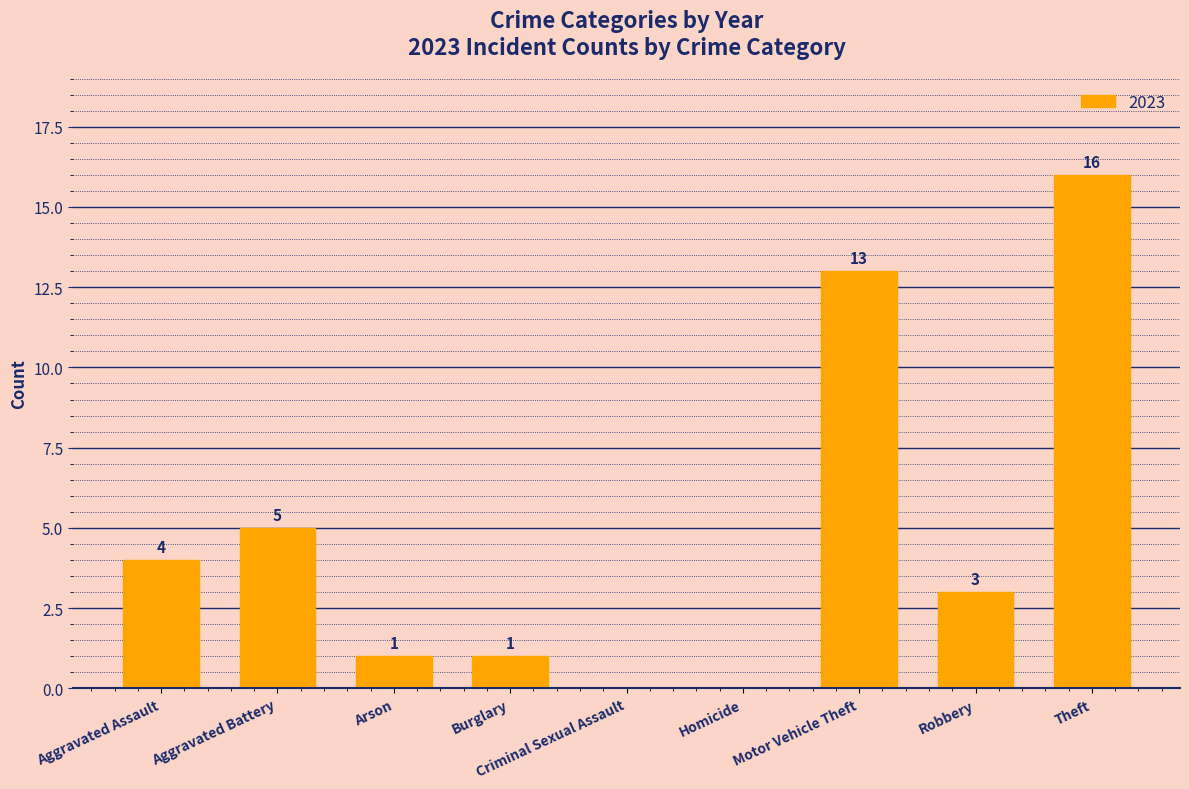

Is it true that the value at Aggravated Battery is 5?

True